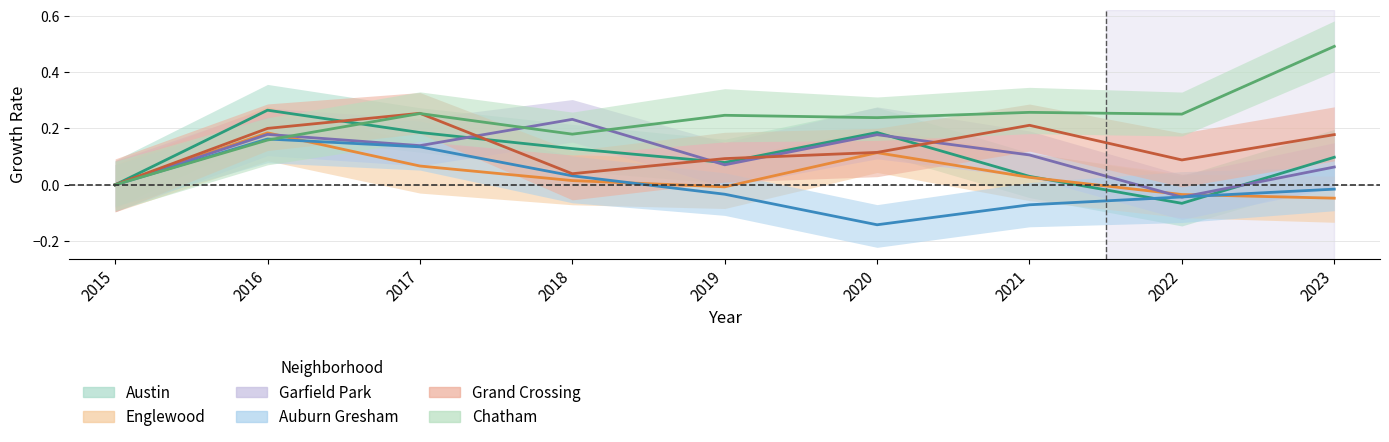

What is the difference between the Englewood values at 2015 and 2017?

0.1